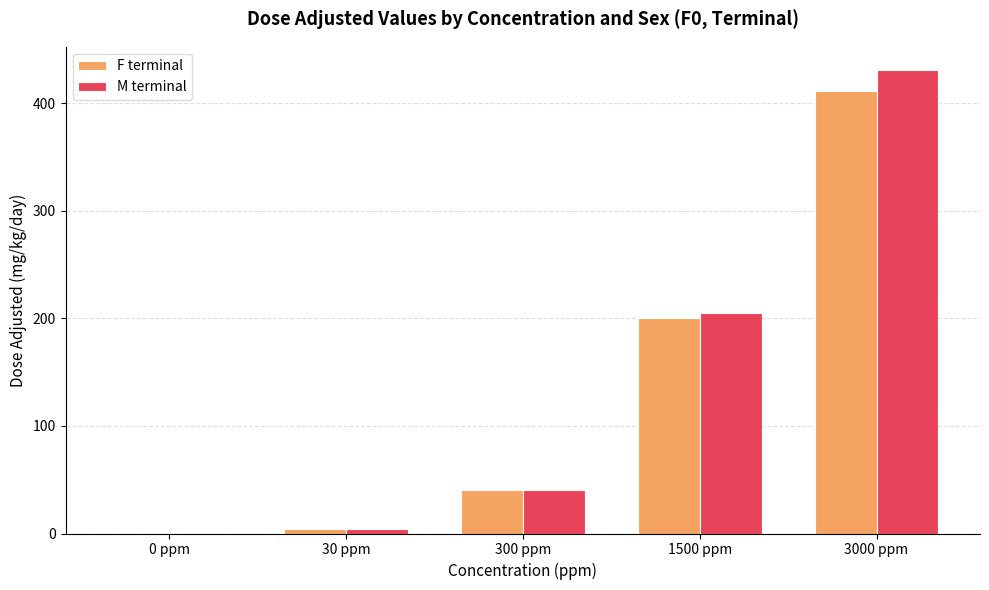

Reading left to right, list all the values displayed in this chart.

F terminal: 0.0	4.1	40.1	200.0	411.0
M terminal: 0.0	3.8	40.8	205.0	431.0